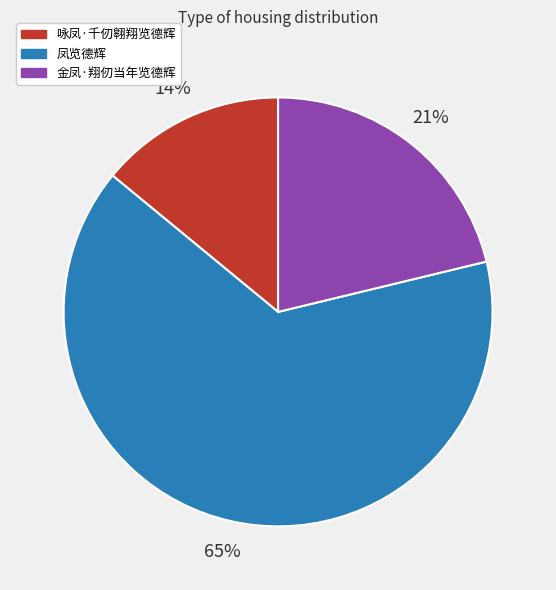

Which category has the biggest portion of the pie?

凤览德辉